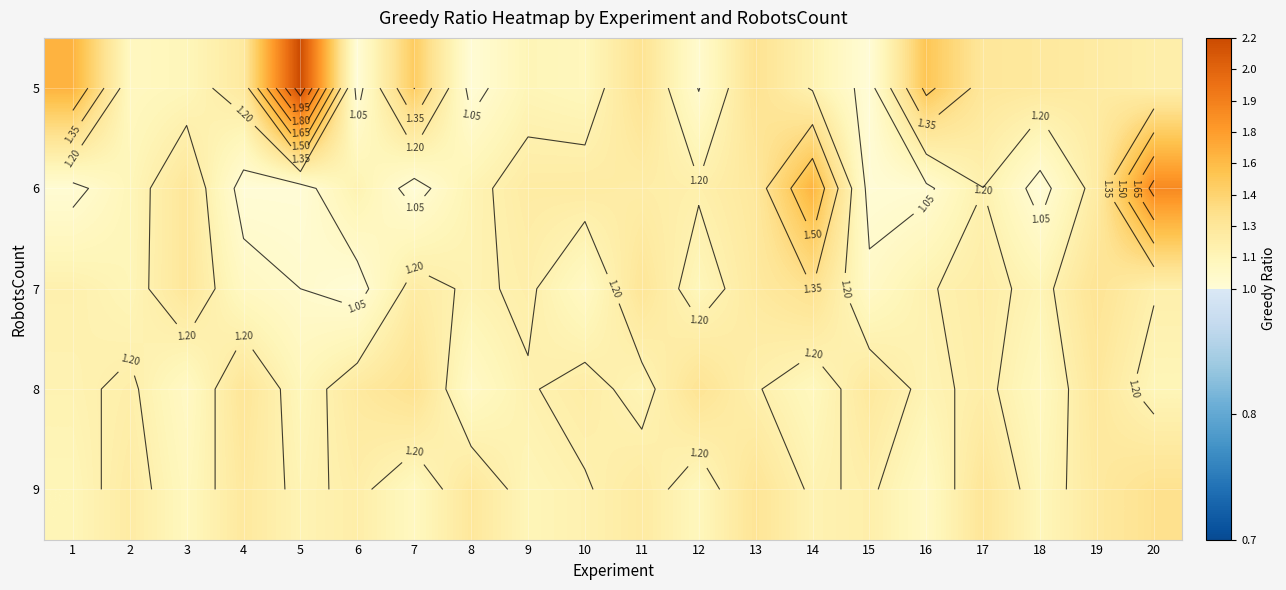

List the labels in order of 5 value, largest first.

5, 1, 16, 7, 13, 11, 17, 18, 4, 19, 20, 14, 9, 3, 10, 2, 12, 8, 6, 15